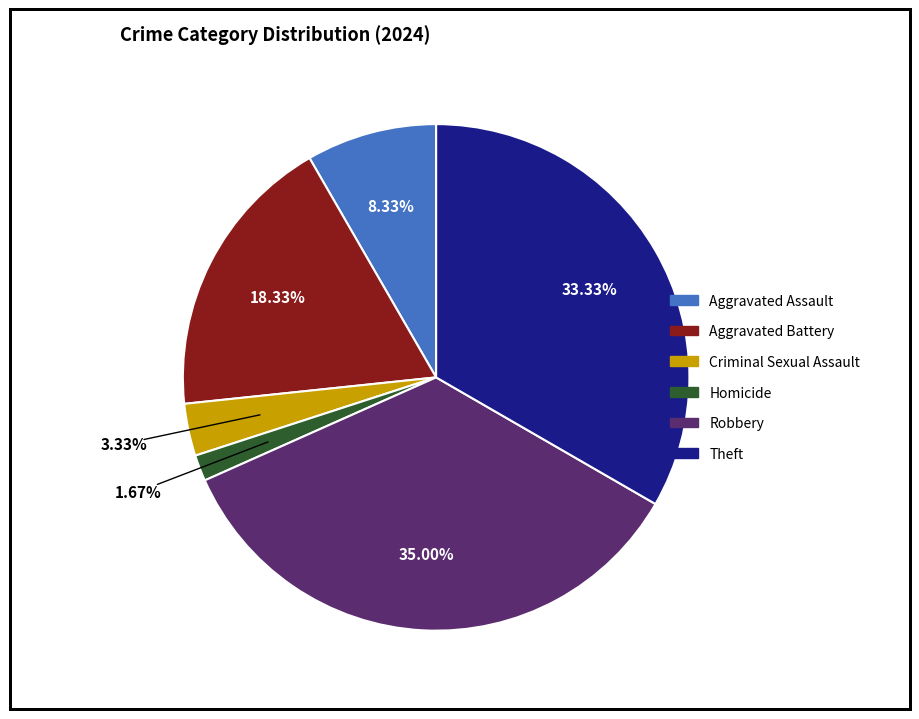

Which category has the smallest portion of the pie?

Homicide